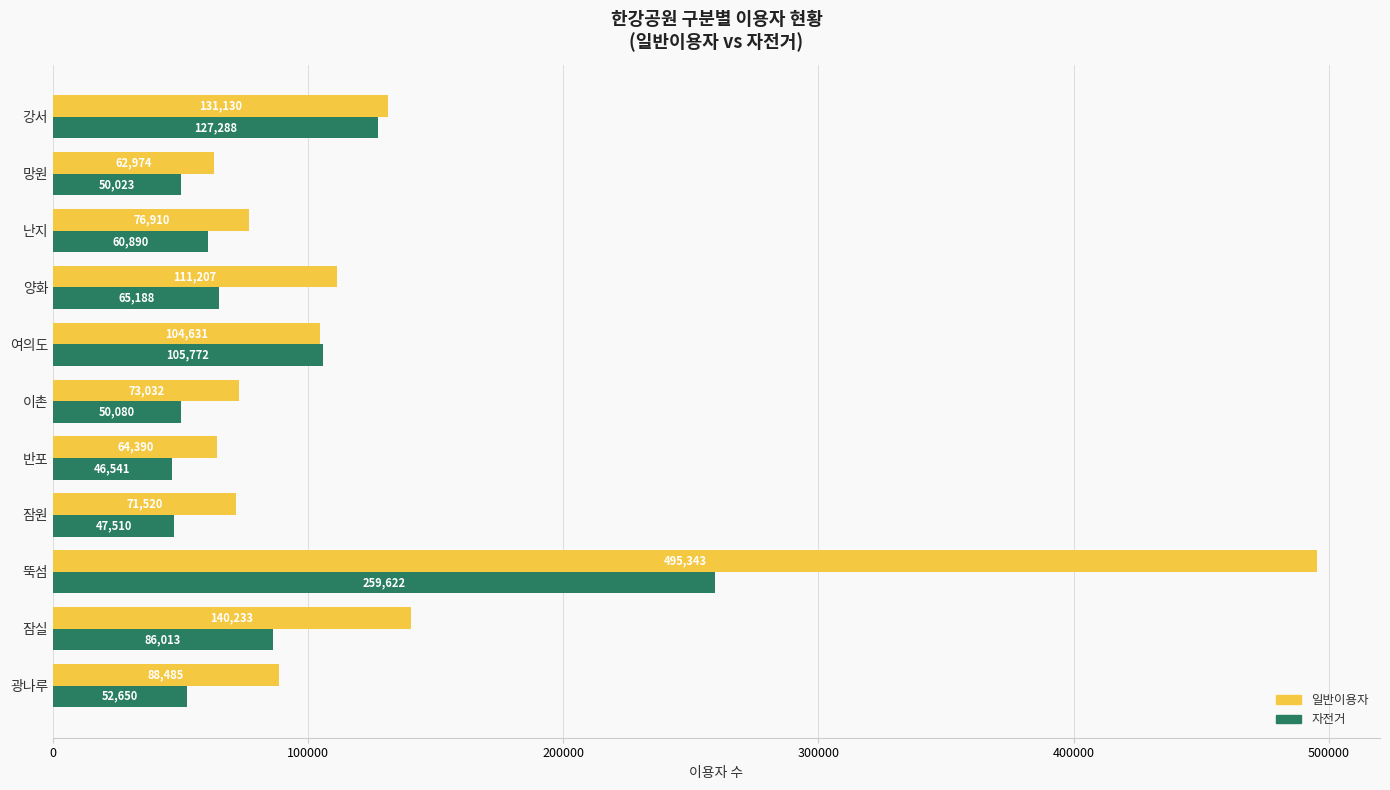

At how many categories does at least one series exceed 453240?

1